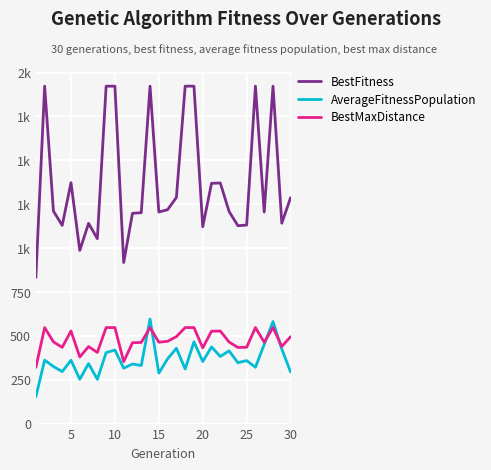

What are all the series names shown in the legend?

BestFitness, AverageFitnessPopulation, BestMaxDistance